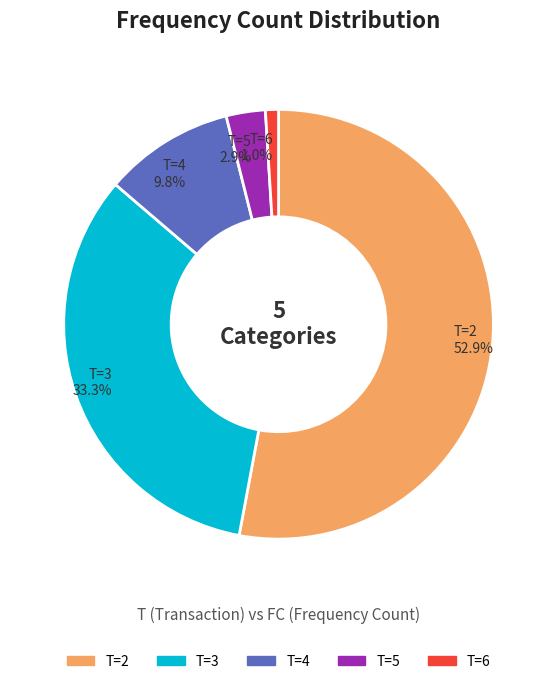

Which slice is the largest?

T=2